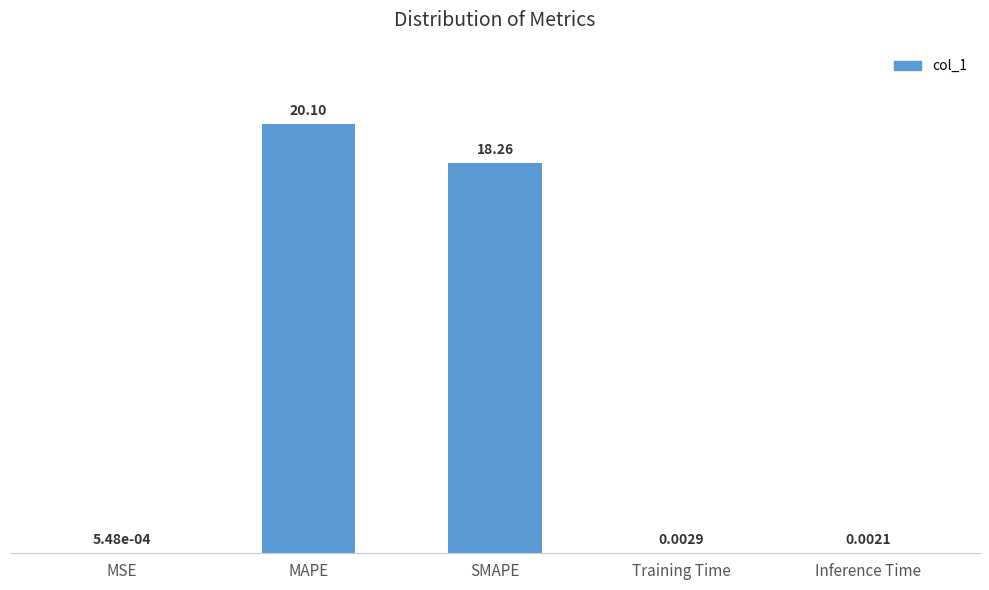

Which category has the highest value across all series?

MAPE